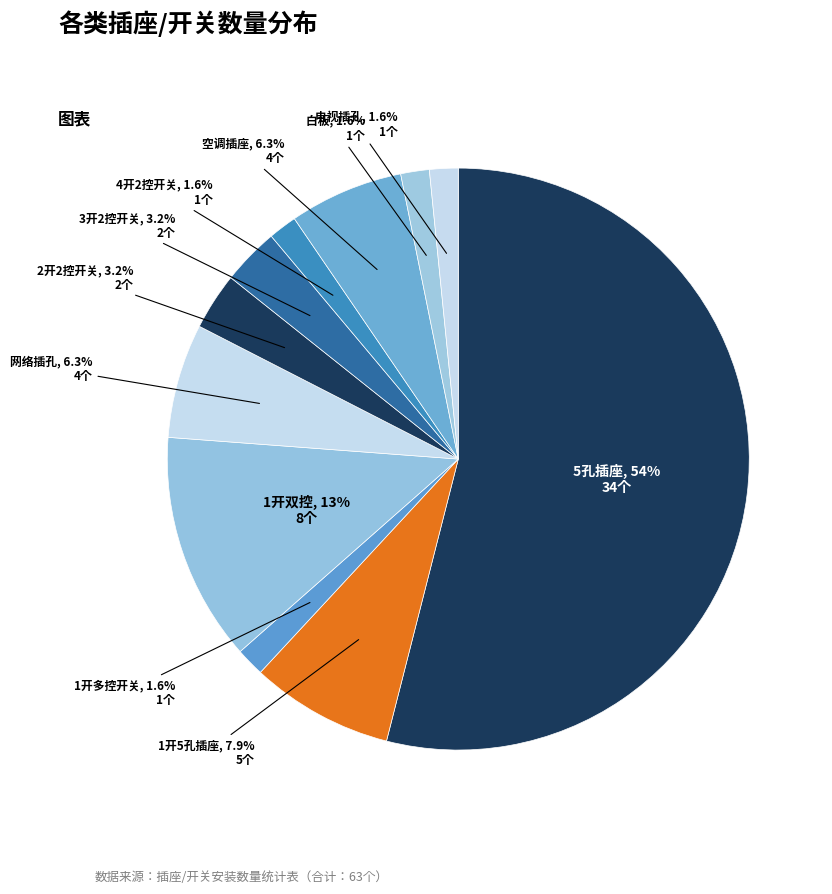

How many slices are in this pie chart?

11